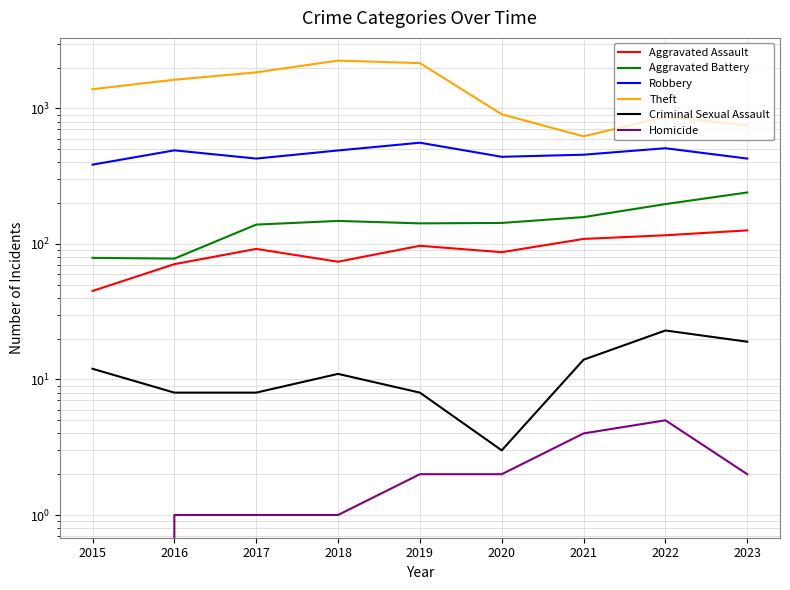

What is the spread (max minus min) of values at 2015?

1388